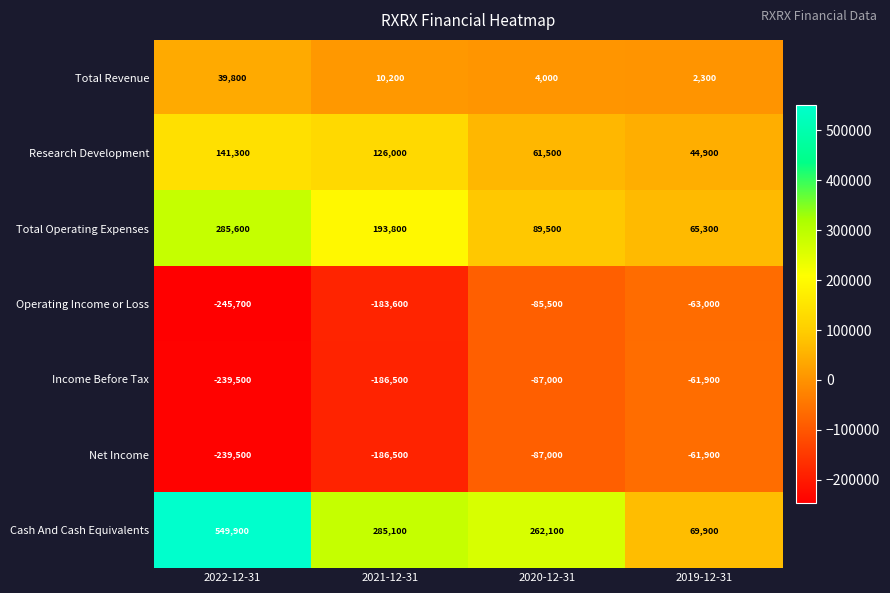

What is the difference between the highest and lowest values at 2021-12-31?

471600